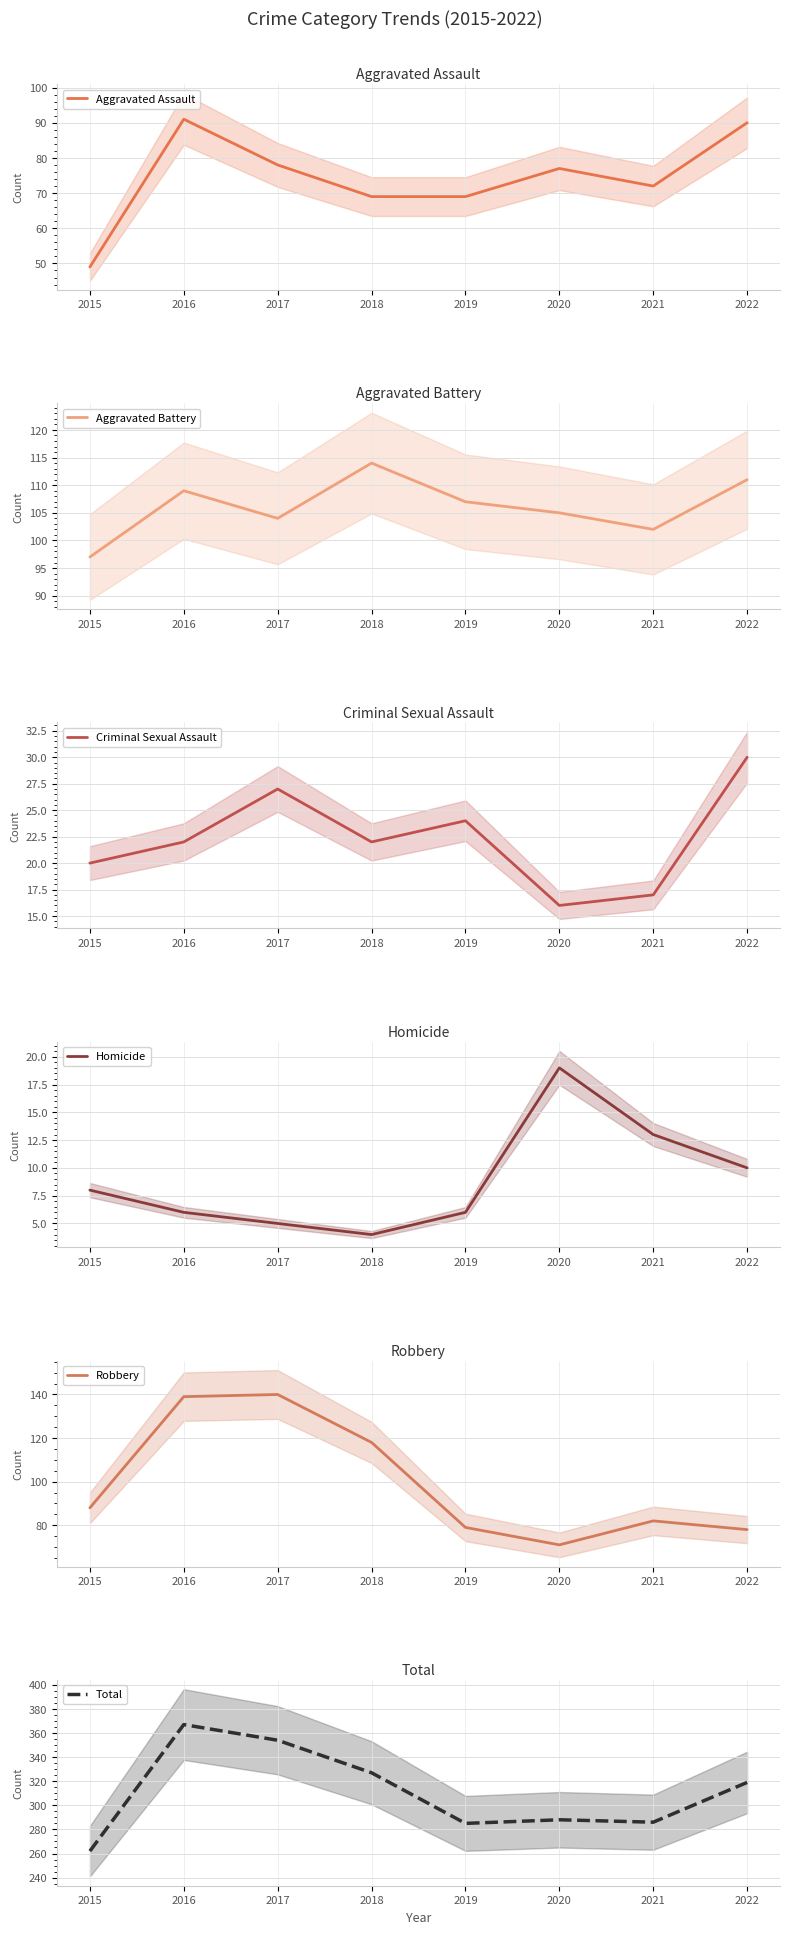

How many distinct data groups are displayed?

6